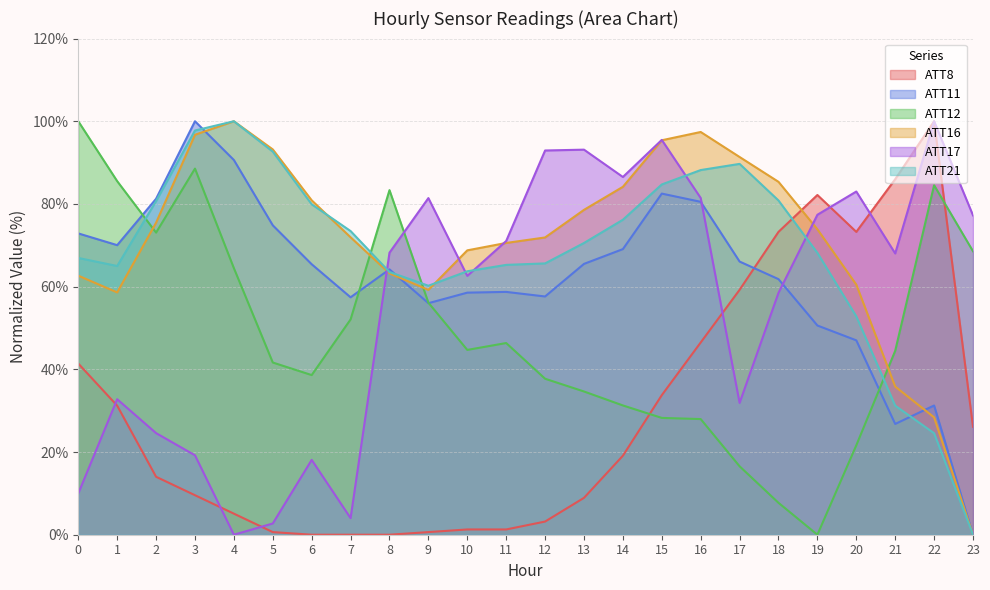

Reading right to left, extract all data points from this chart.

ATT8: 23=26.1	22=100.0	21=86.0	20=73.2	19=82.2	18=73.2	17=59.2	16=46.5	15=33.8	14=19.1	13=8.9	12=3.2	11=1.3	10=1.3	9=0.6	8=0.0	7=0.0	6=0.0	5=0.6	4=5.1	3=9.6	2=14.0	1=31.2	0=41.4
ATT11: 23=0.0	22=31.3	21=26.8	20=47.0	19=50.6	18=61.8	17=66.1	16=80.5	15=82.5	14=69.1	13=65.5	12=57.6	11=58.7	10=58.5	9=56.0	8=64.2	7=57.4	6=65.4	5=74.8	4=90.6	3=100.0	2=81.2	1=70.0	0=72.9
ATT12: 23=68.6	22=84.5	21=44.5	20=21.6	19=0.0	18=7.7	17=16.5	16=28.0	15=28.3	14=31.3	13=34.6	12=37.7	11=46.4	10=44.7	9=56.1	8=83.3	7=52.1	6=38.6	5=41.6	4=64.5	3=88.5	2=73.1	1=85.5	0=100.0
ATT16: 23=0.0	22=28.4	21=35.8	20=60.5	19=73.9	18=85.4	17=91.4	16=97.4	15=95.4	14=84.1	13=78.6	12=71.9	11=70.6	10=68.8	9=59.2	8=63.2	7=71.9	6=80.9	5=93.2	4=100.0	3=96.7	2=75.5	1=58.6	0=62.7
ATT17: 23=77.2	22=100.0	21=68.0	20=83.0	19=77.4	18=58.5	17=31.9	16=81.4	15=95.5	14=86.5	13=93.1	12=92.9	11=71.0	10=62.6	9=81.4	8=68.2	7=4.0	6=18.1	5=2.7	4=0.0	3=19.2	2=24.6	1=32.8	0=10.0
ATT21: 23=0.0	22=24.5	21=31.2	20=52.8	19=68.2	18=80.8	17=89.7	16=88.2	15=84.7	14=76.2	13=70.6	12=65.6	11=65.3	10=63.7	9=60.2	8=63.5	7=73.4	6=79.9	5=92.7	4=100.0	3=97.8	2=80.7	1=65.0	0=66.9